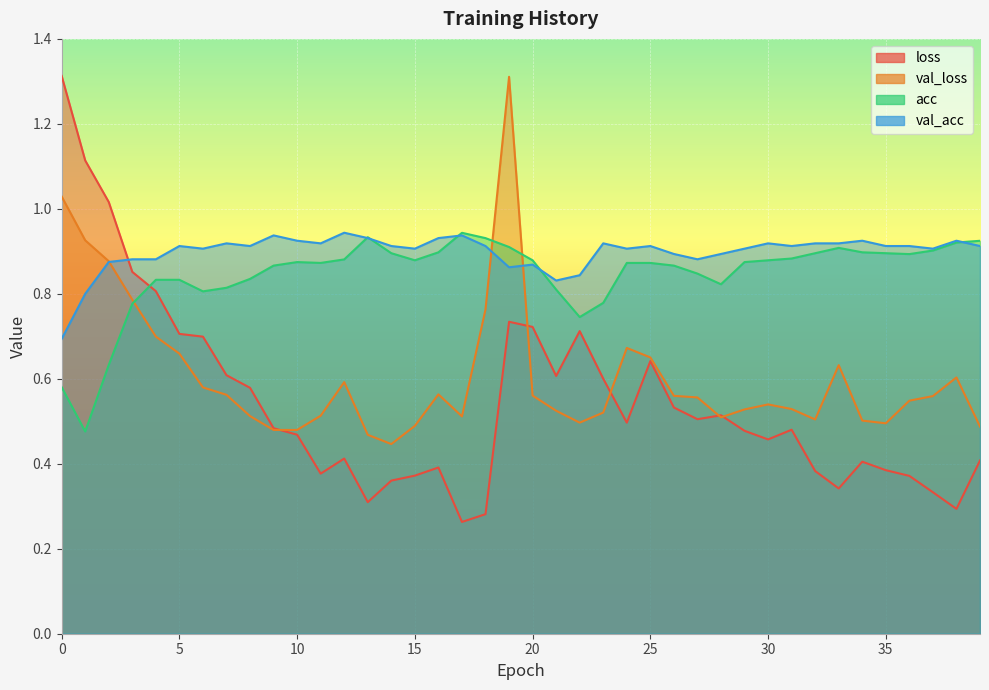

Where is val_loss nearest to the value 0?

14